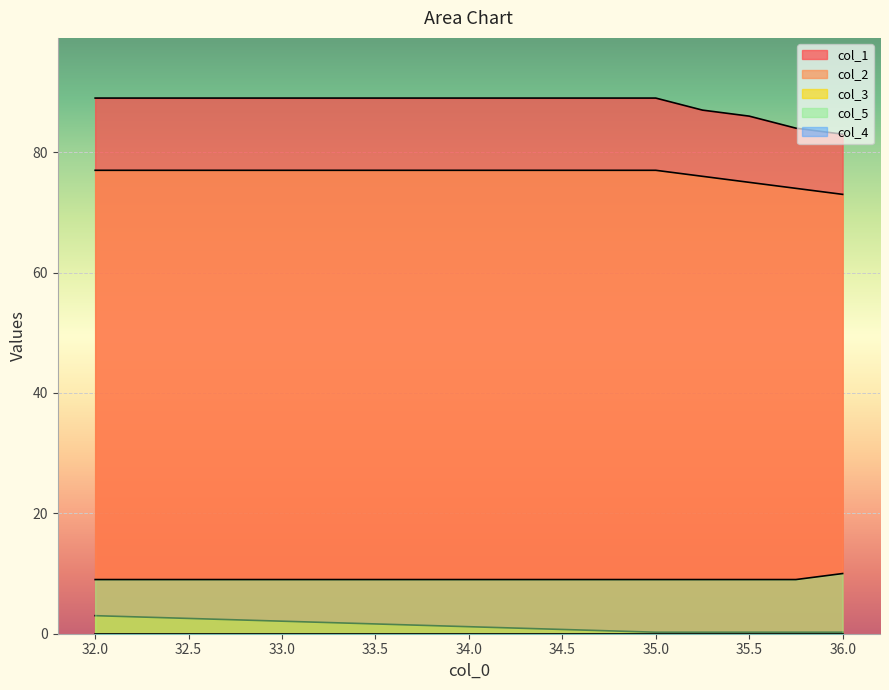

True or false: col_2 has more than 1 points higher than both neighbors.

False